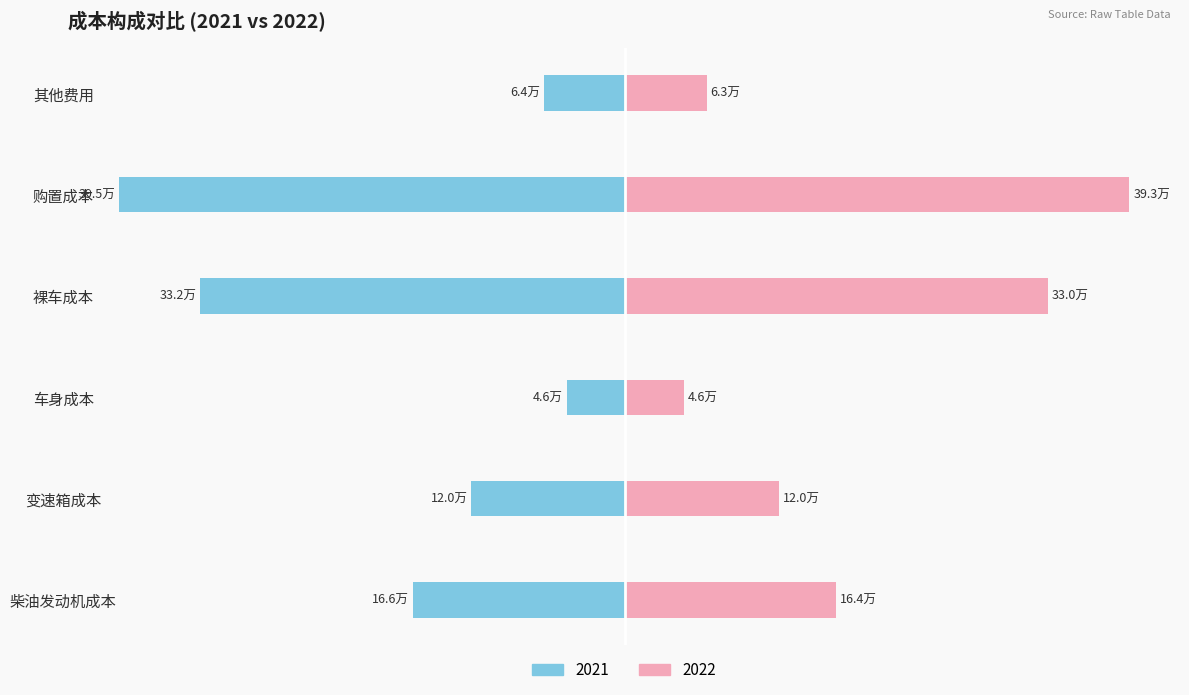

What position from the left is 变速箱成本?

2